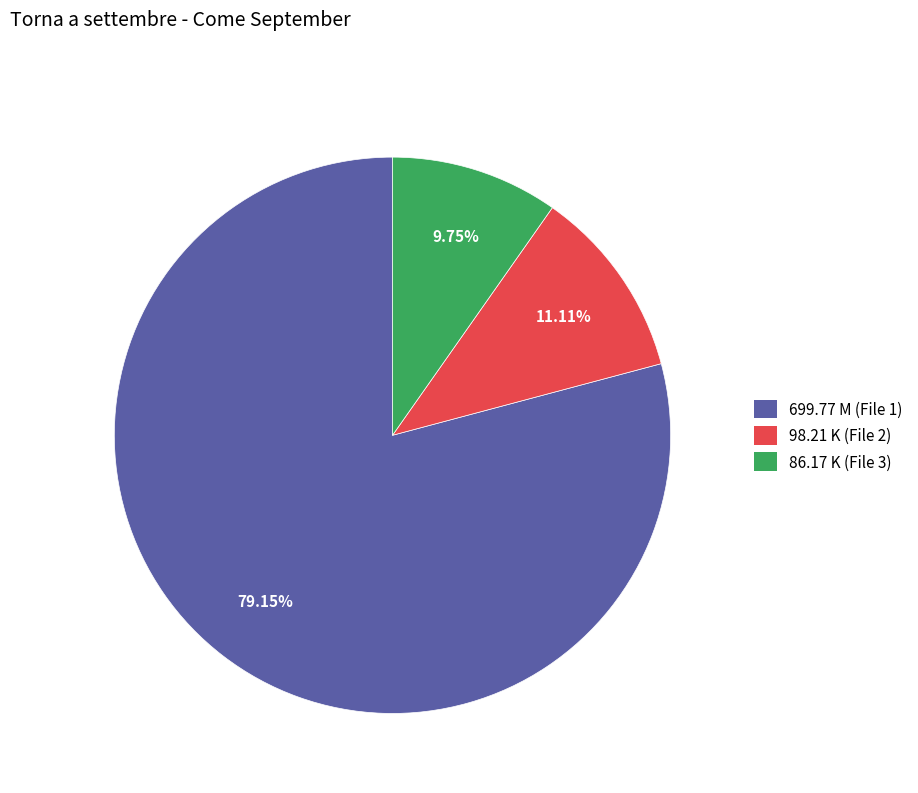

What is the ratio of the value at 98.21 K to the value at 699.77 M?

0.1